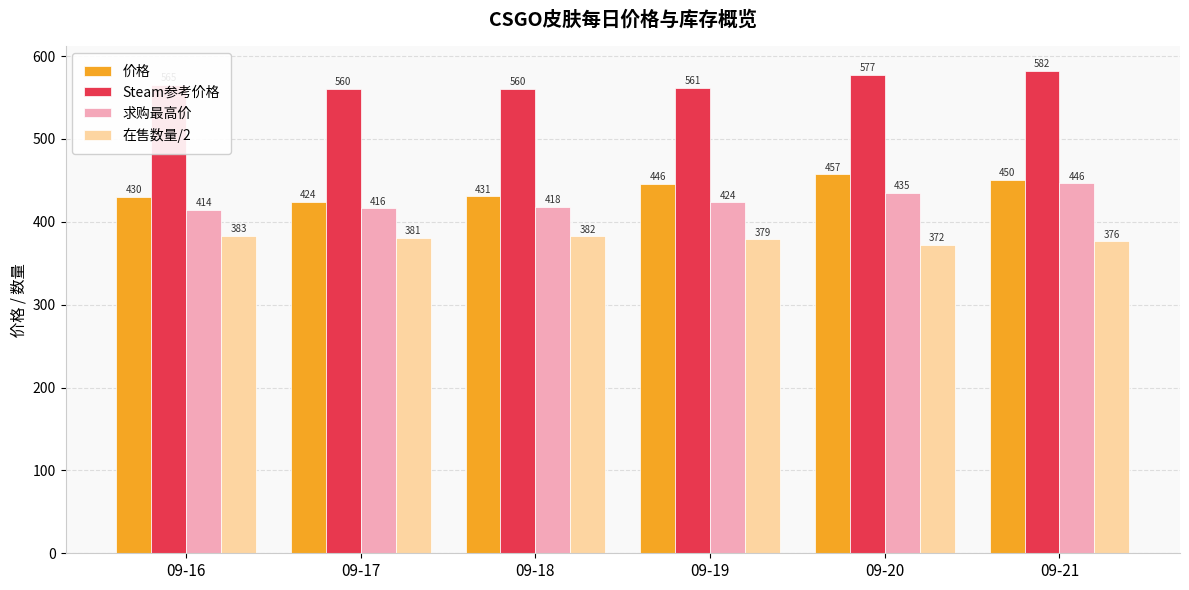

How many values in the 在售数量/2 series are below 380?

3